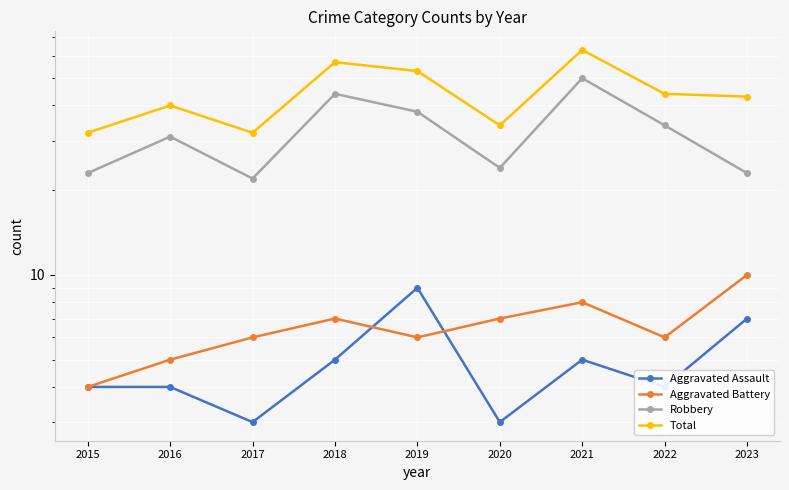

True or false: Aggravated Battery and Total intersect in this chart.

False